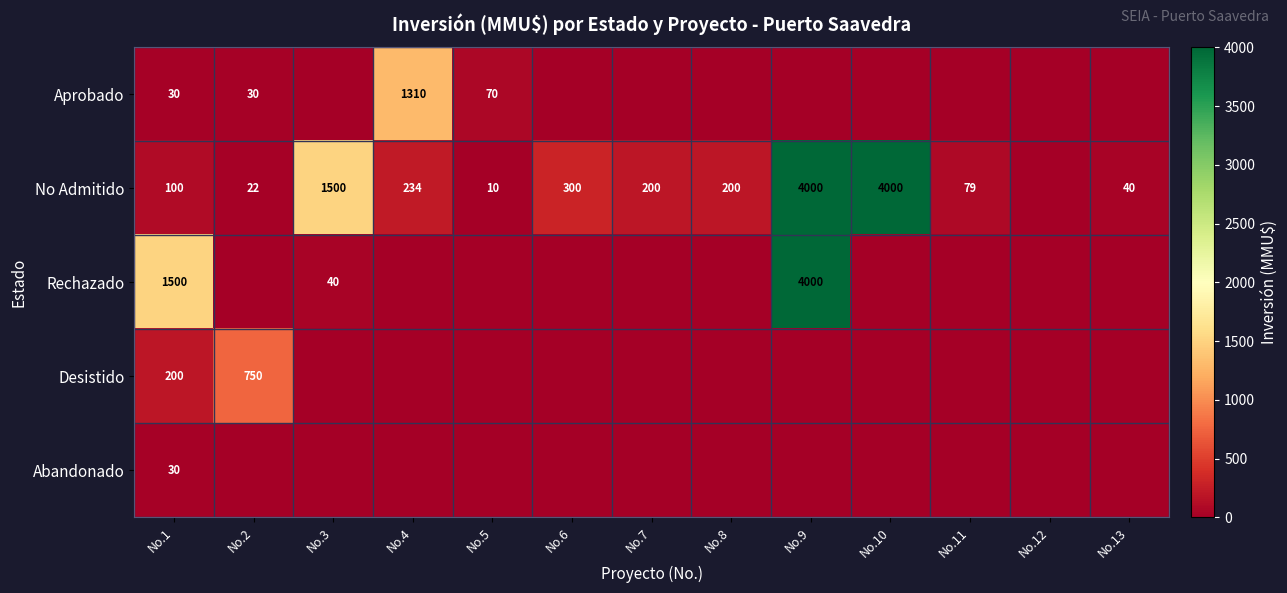

How many series are shown in this chart?

5